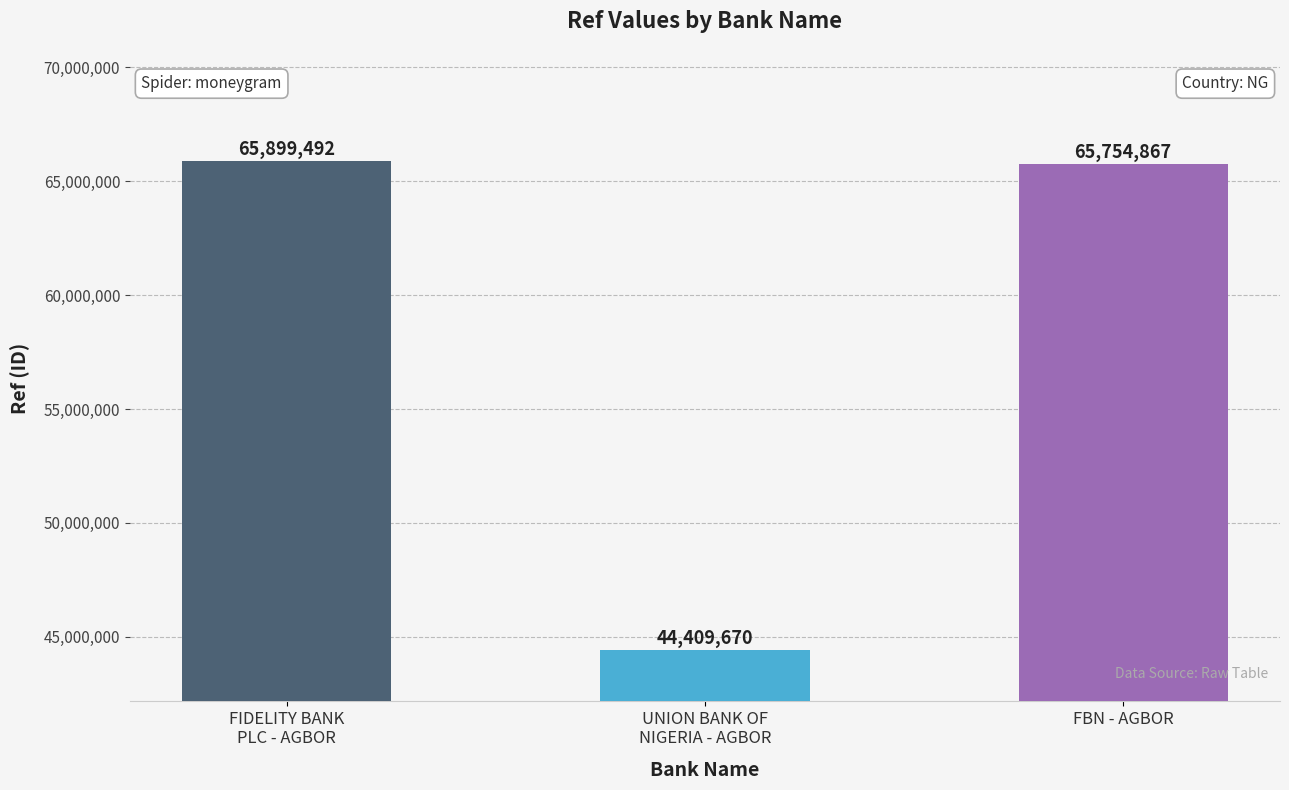

What is the greatest value displayed?

65899492